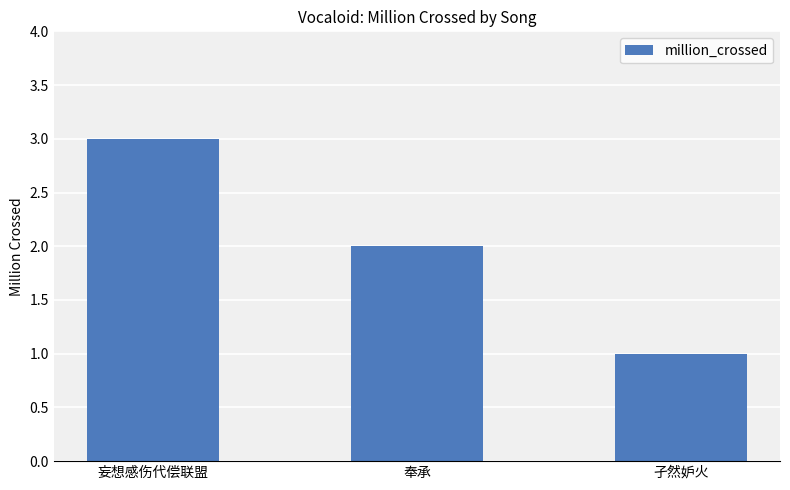

List the labels in order of value, largest first.

妄想感伤代偿联盟, 奉承, 孑然妒火